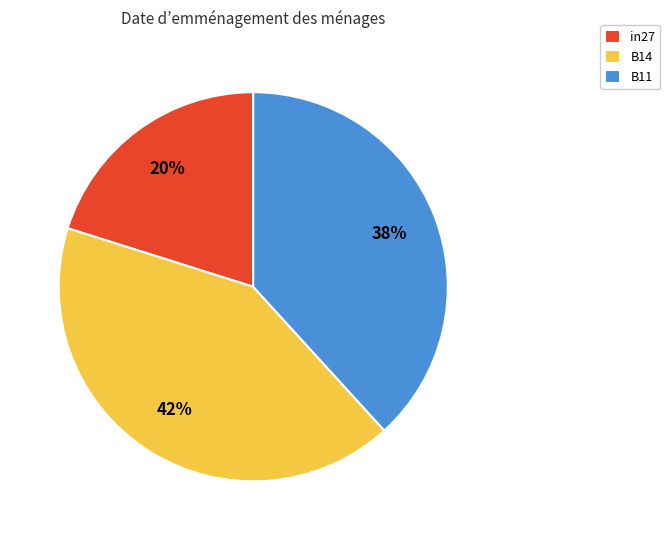

What percentage is the B11 slice, to the nearest percent?

38%